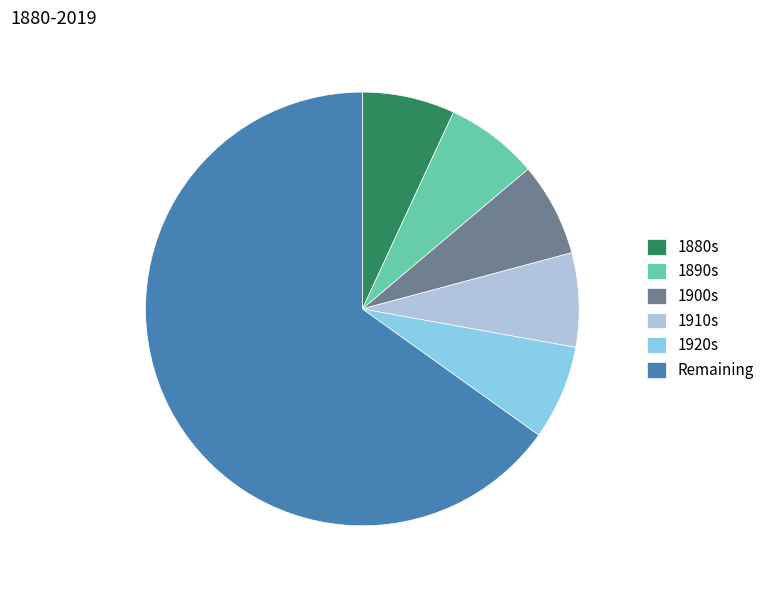

Combined, do Remaining and 1910s account for over 50%?

Yes